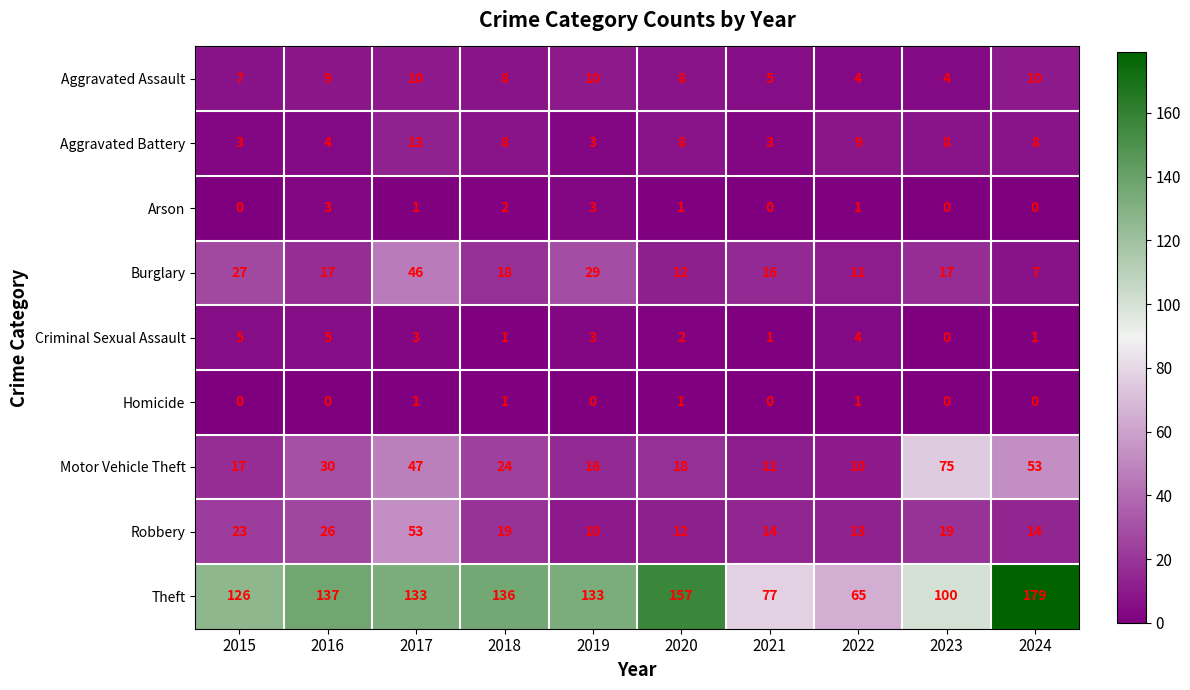

The value of Theft at 2020 is 157. True or false?

True